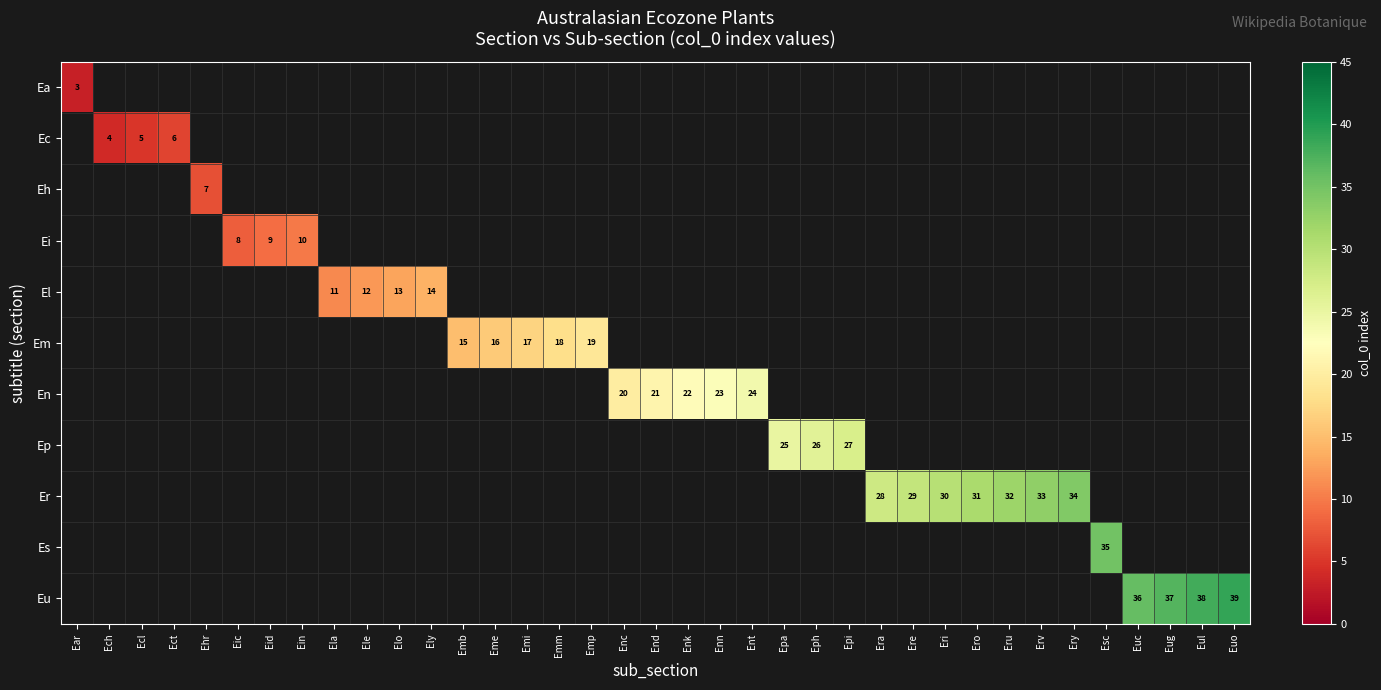

What is the smallest value displayed?

3.0